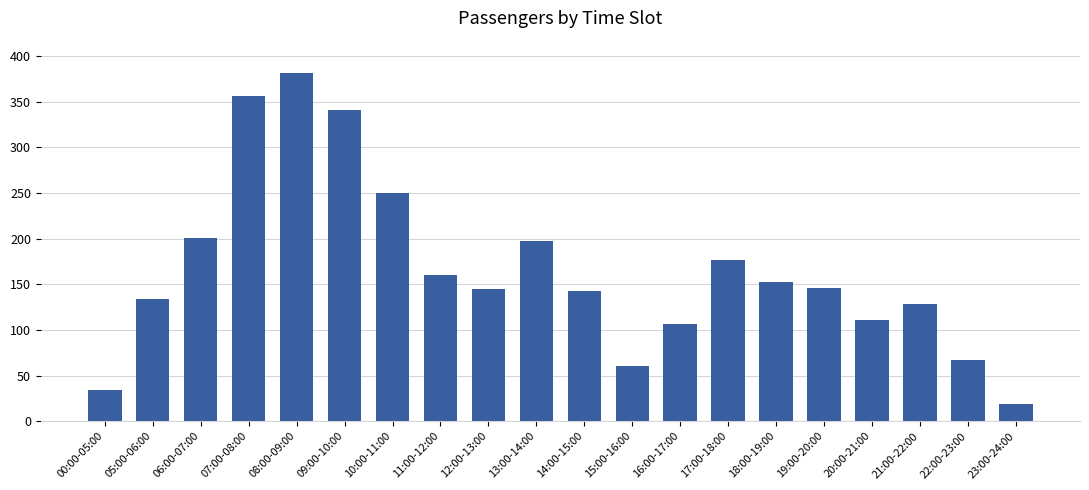

What is the label of the 11th bar from the right?

13:00-14:00